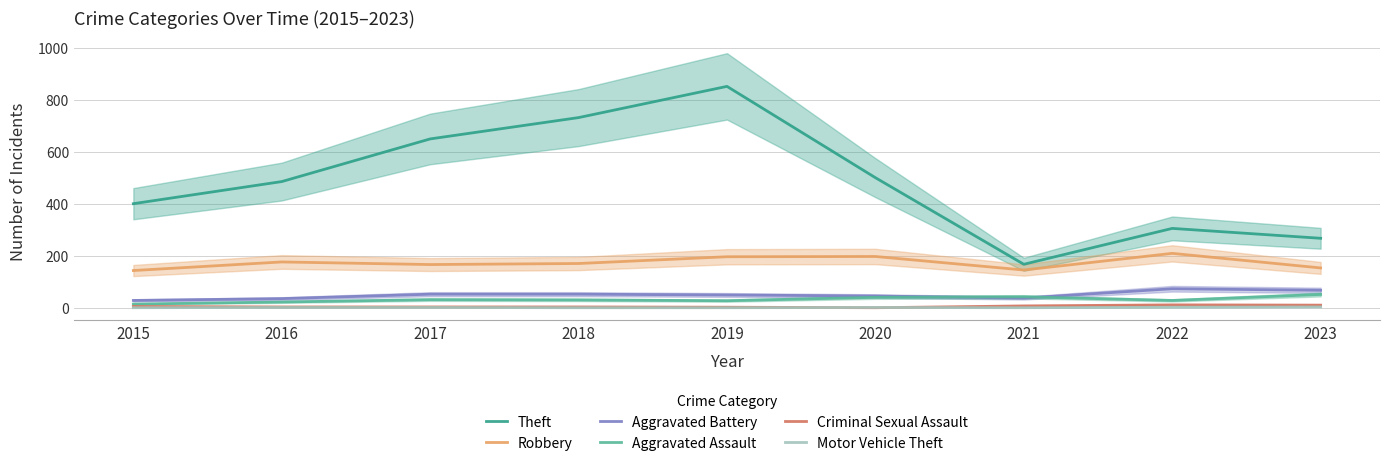

Is it true that Robbery equals 176 at 2016?

True